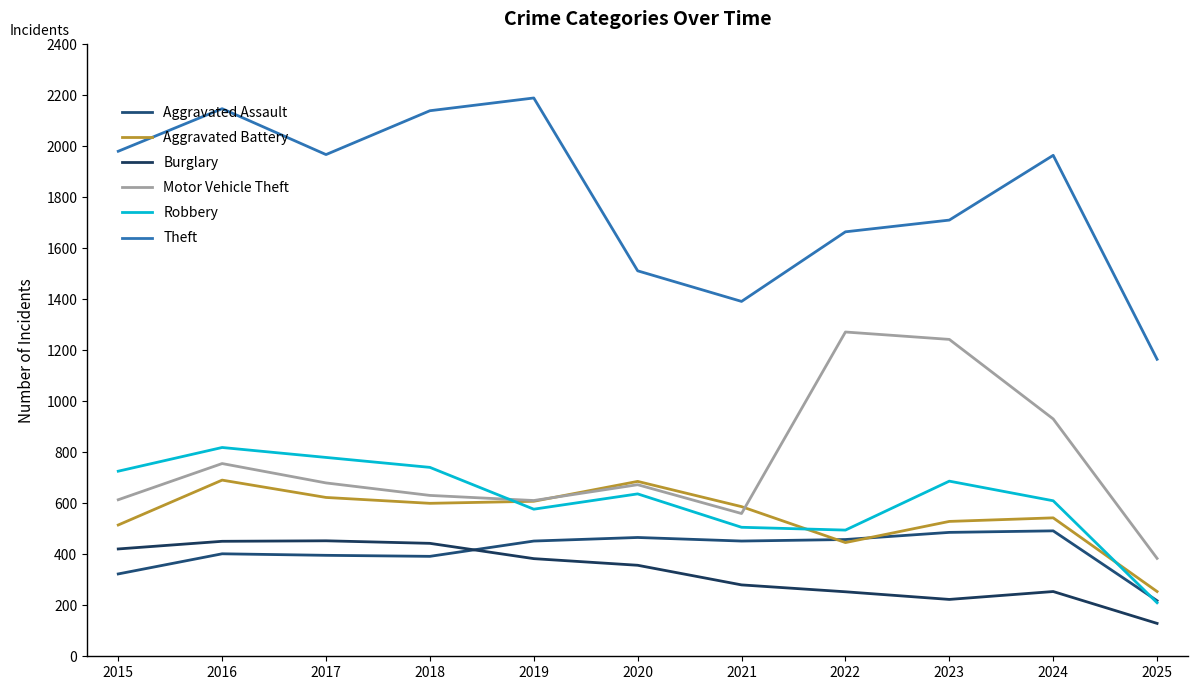

In Robbery, how many points are higher than both neighbors (excluding endpoints)?

3